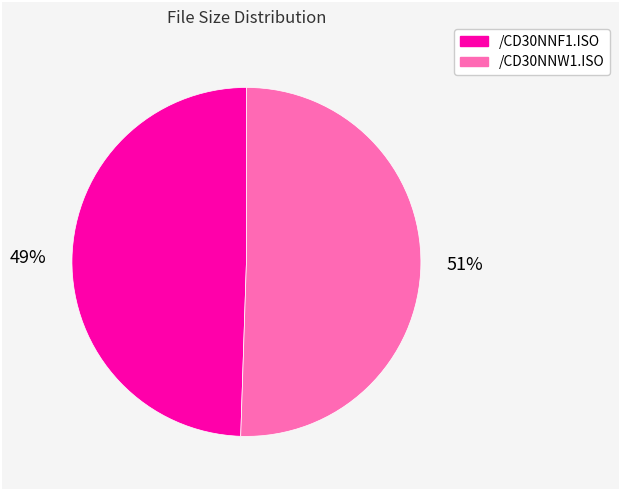

Which has a higher value, /CD30NNF1.ISO or /CD30NNW1.ISO?

/CD30NNW1.ISO